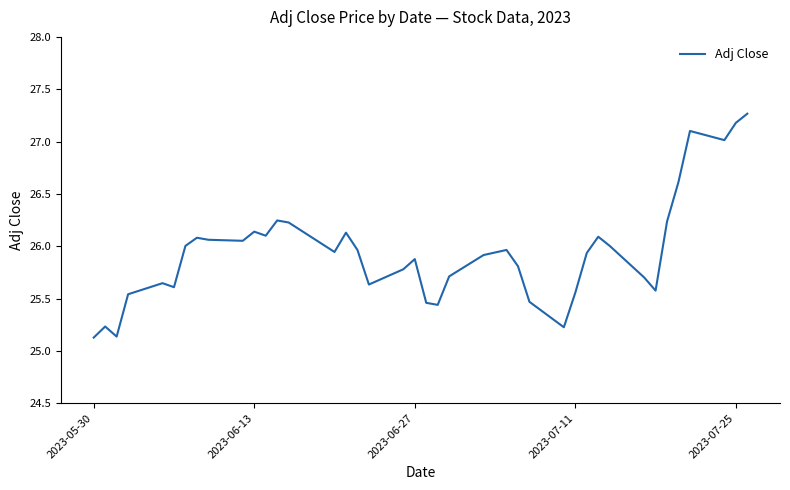

What is the greatest value displayed?

27.3